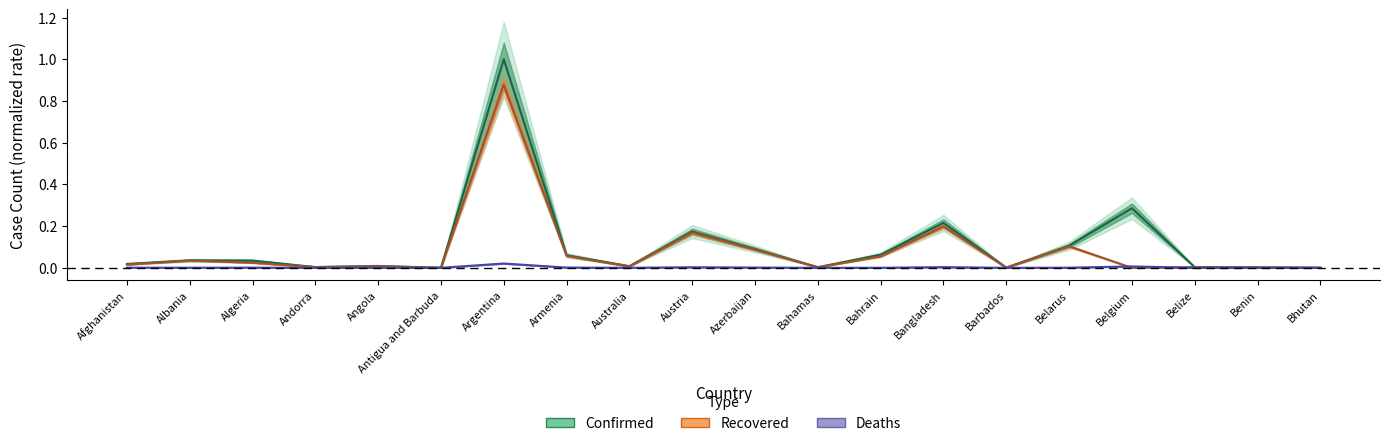

True or false: Recovered has a value of 0.3 at Austria.

False